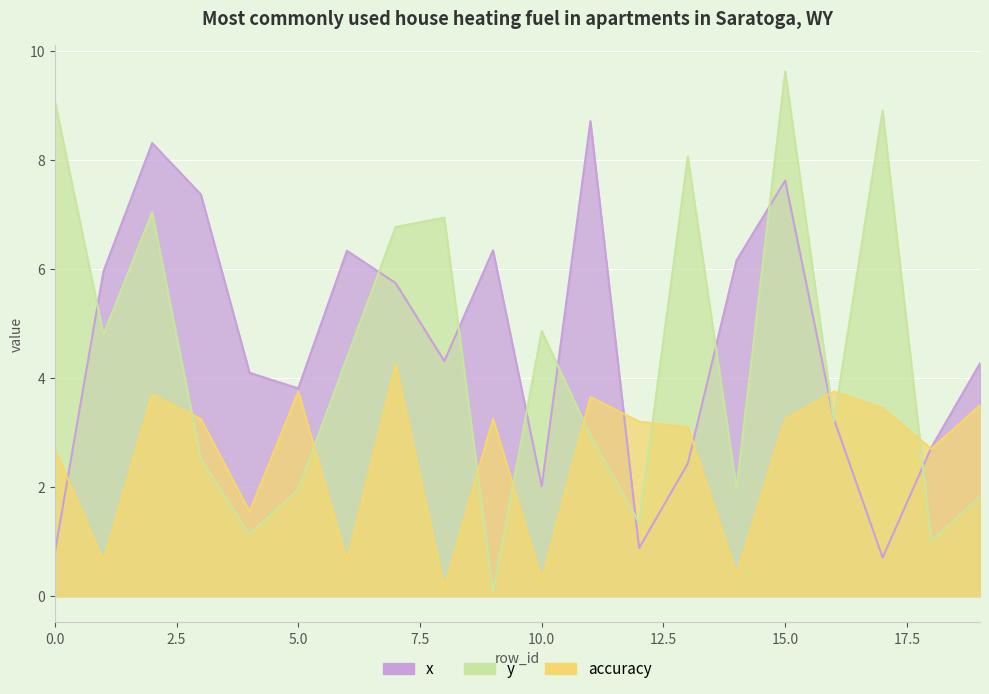

What is the difference between the maximum and minimum values in the x series?

8.0